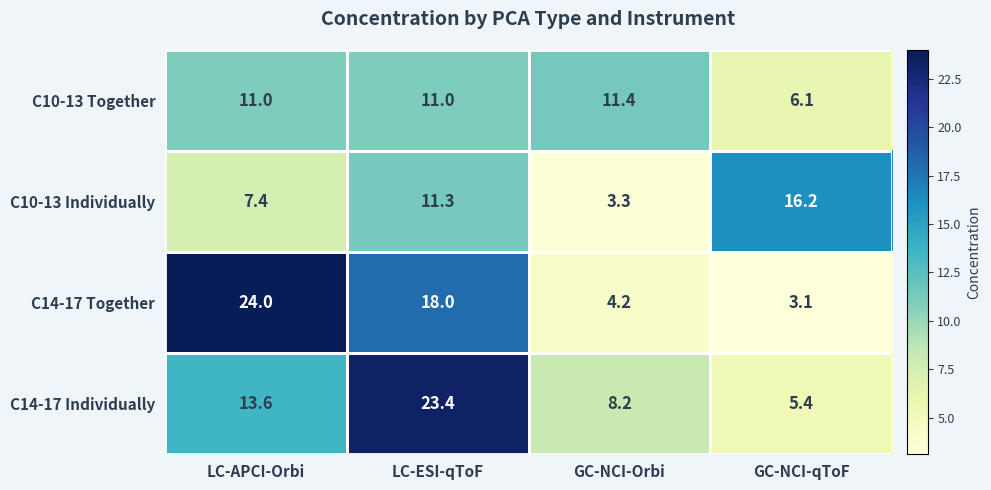

Which series changed the most between LC-APCI-Orbi and LC-ESI-qToF?

C14-17 Individually